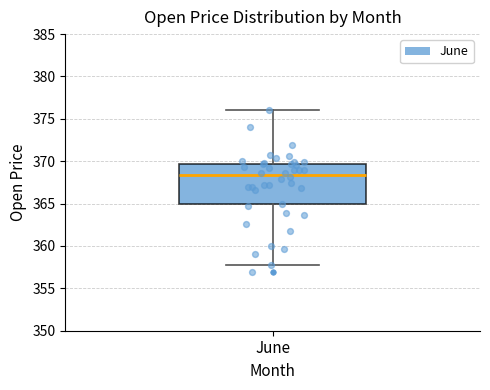

Where is the upper edge of the box for June on the y-axis? The values are not printed on the chart, so give them approximately, as read against the axis.

369.5